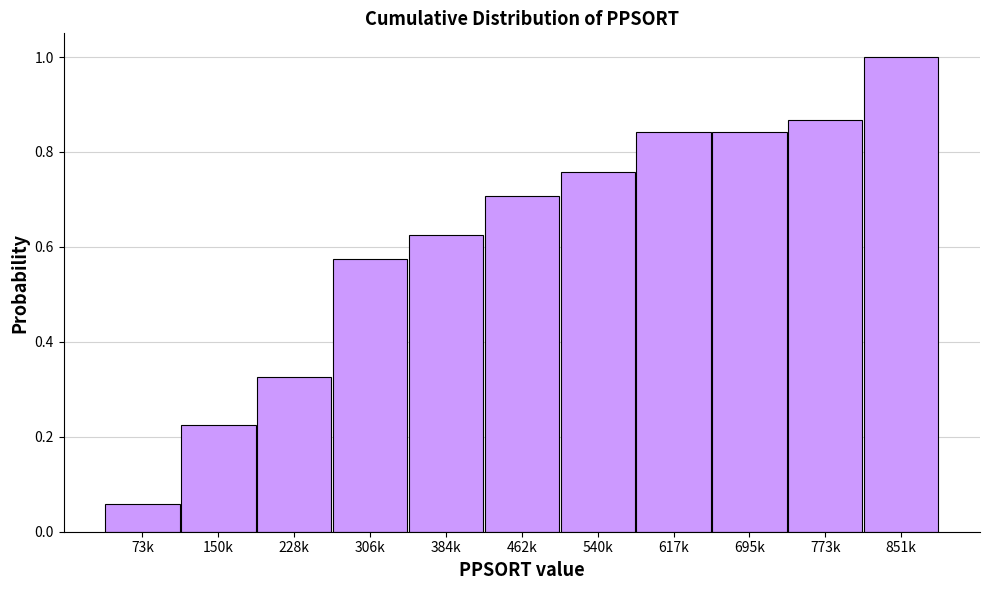

Which category has the highest value across all series?

851k